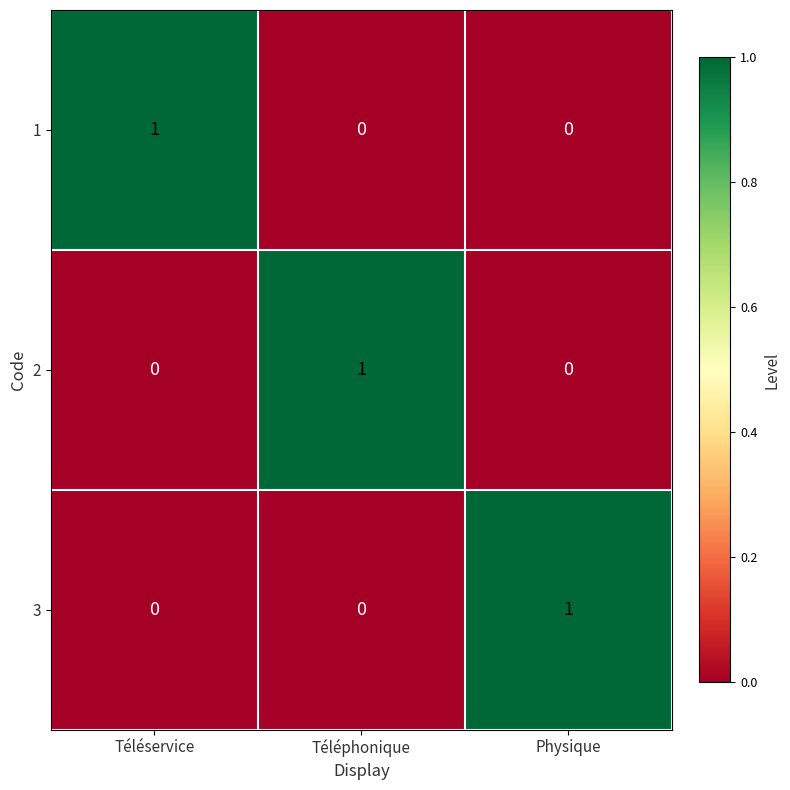

Reading left to right, list all the values displayed in this chart.

1: 1	0	0
2: 0	1	0
3: 0	0	1